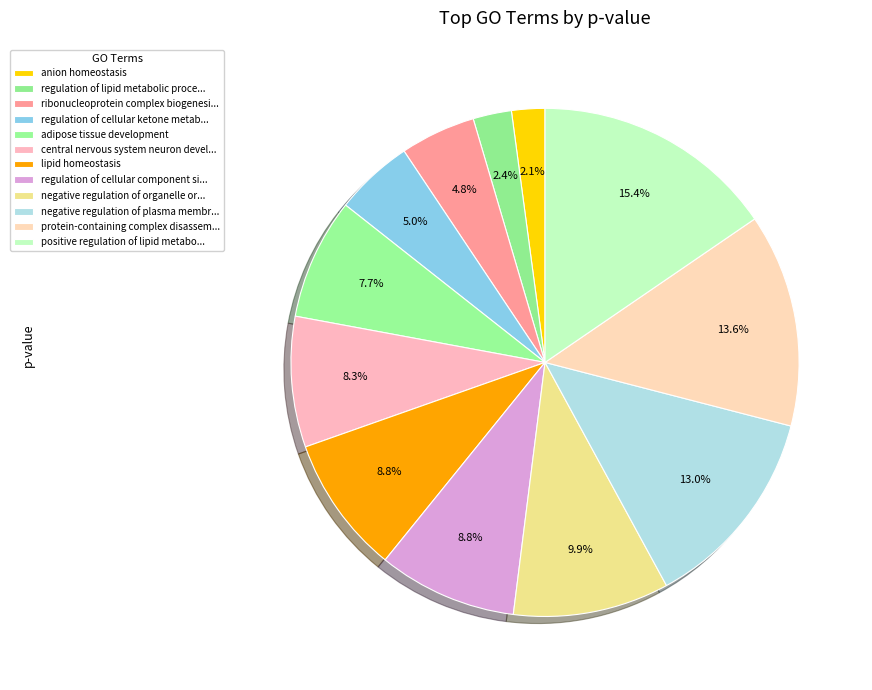

How many slices are in this pie chart?

12